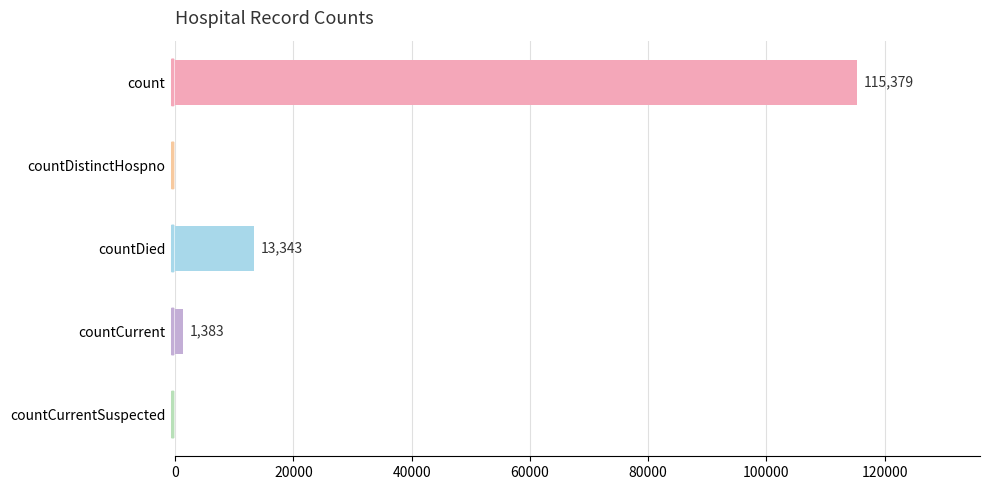

Between countCurrent and countDistinctHospno, which is larger?

countCurrent